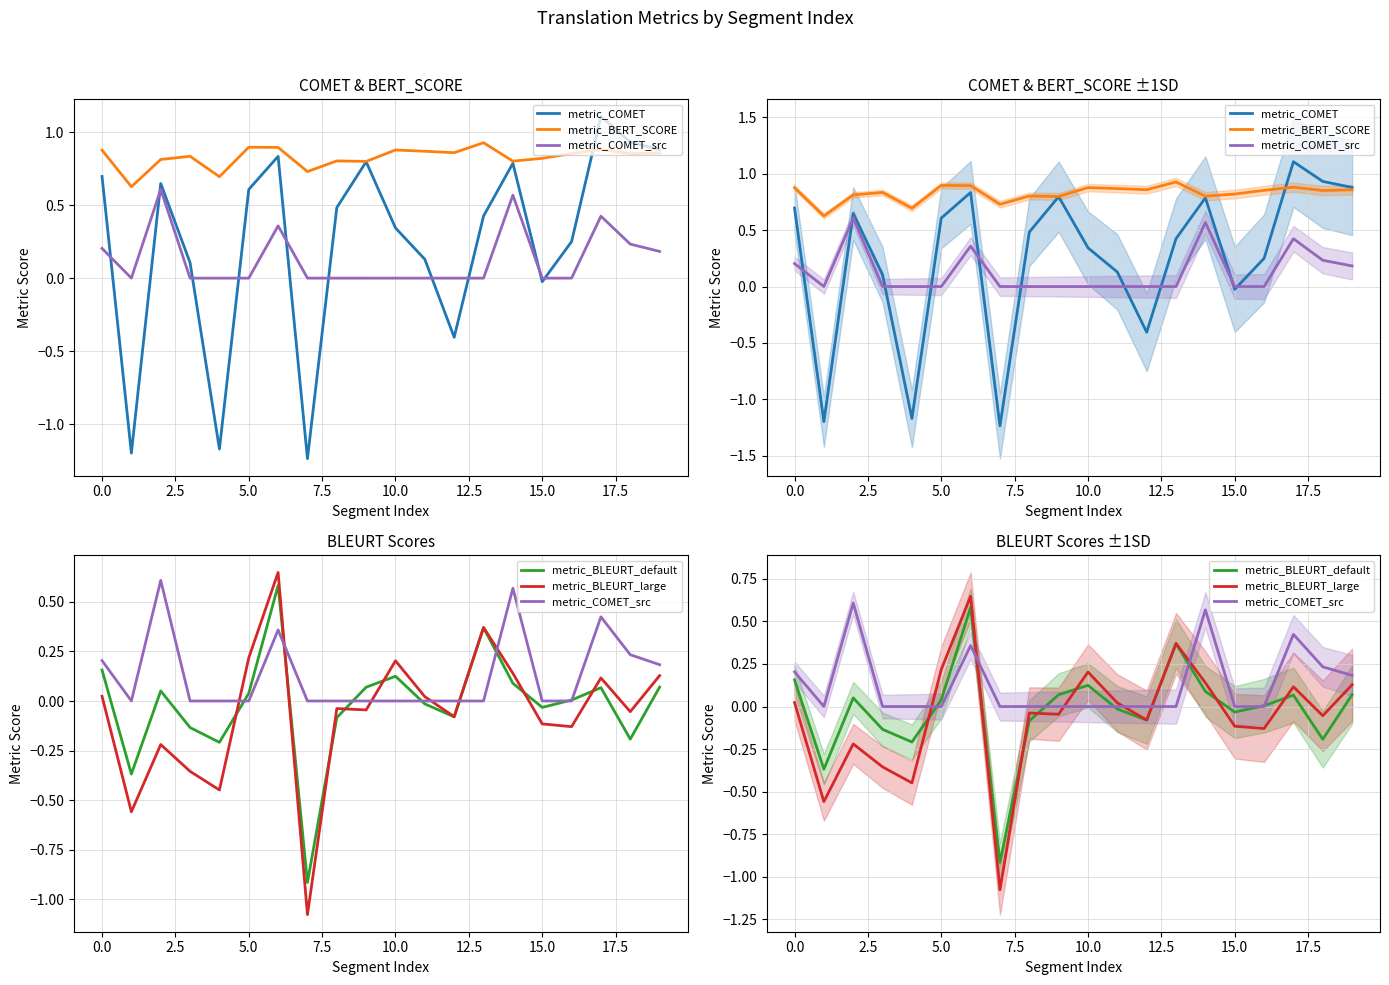

What is the value of the metric_COMET point at the 19th from the left?

0.9